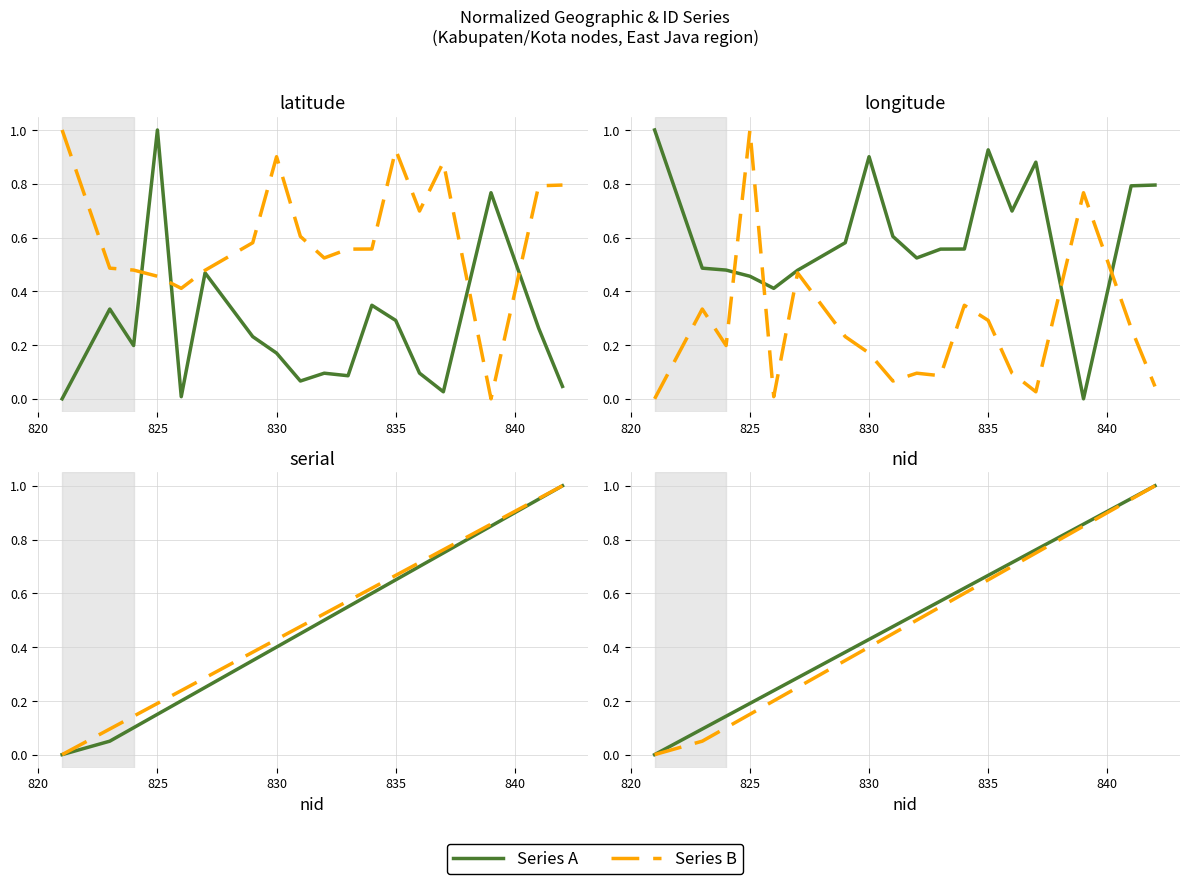

Which series has the largest total across all categories?

Longitude